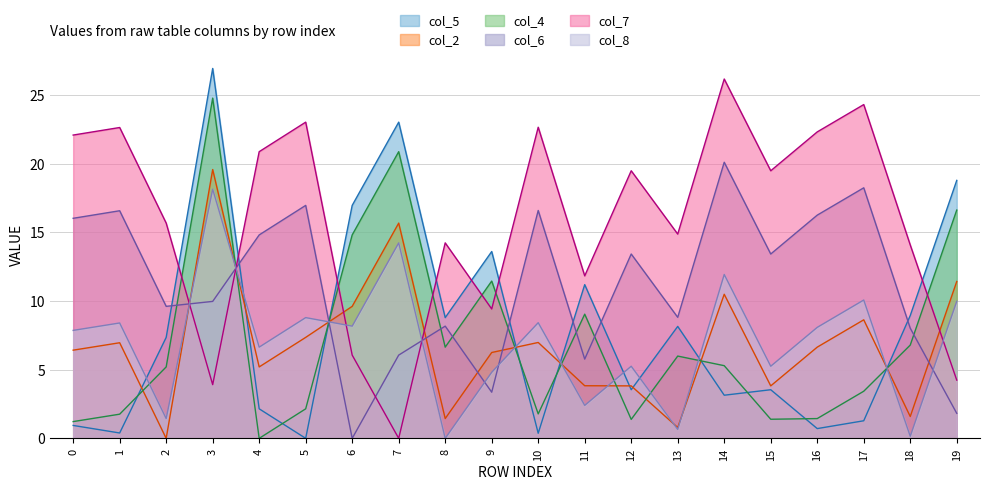

Rank the categories by col_2 value from lowest to highest.

2, 13, 8, 18, 12, 15, 11, 4, 9, 0, 16, 1, 10, 5, 17, 6, 14, 19, 7, 3